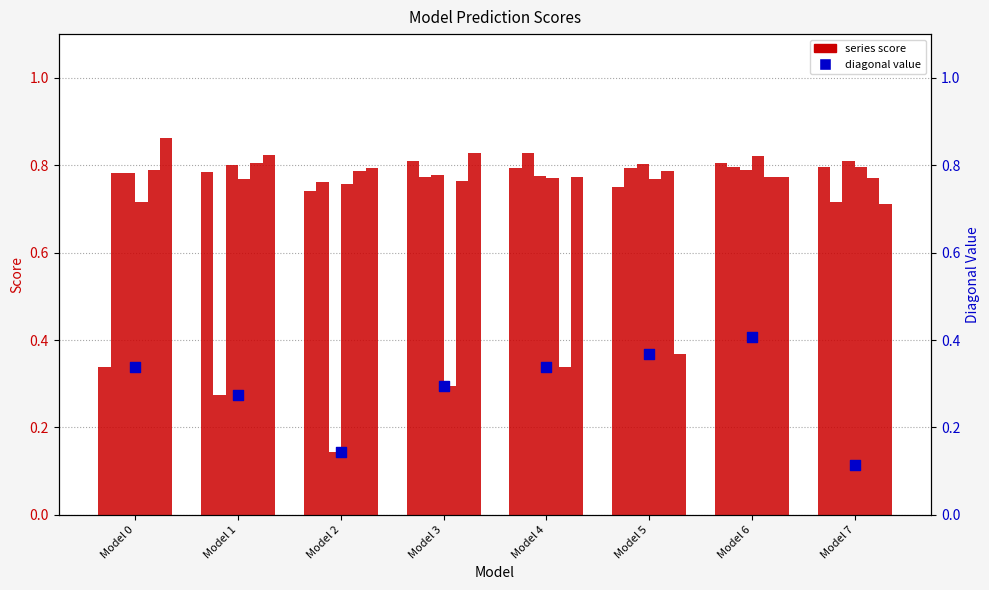

Which has a higher value, Model 3 or Model 6?

Model 6